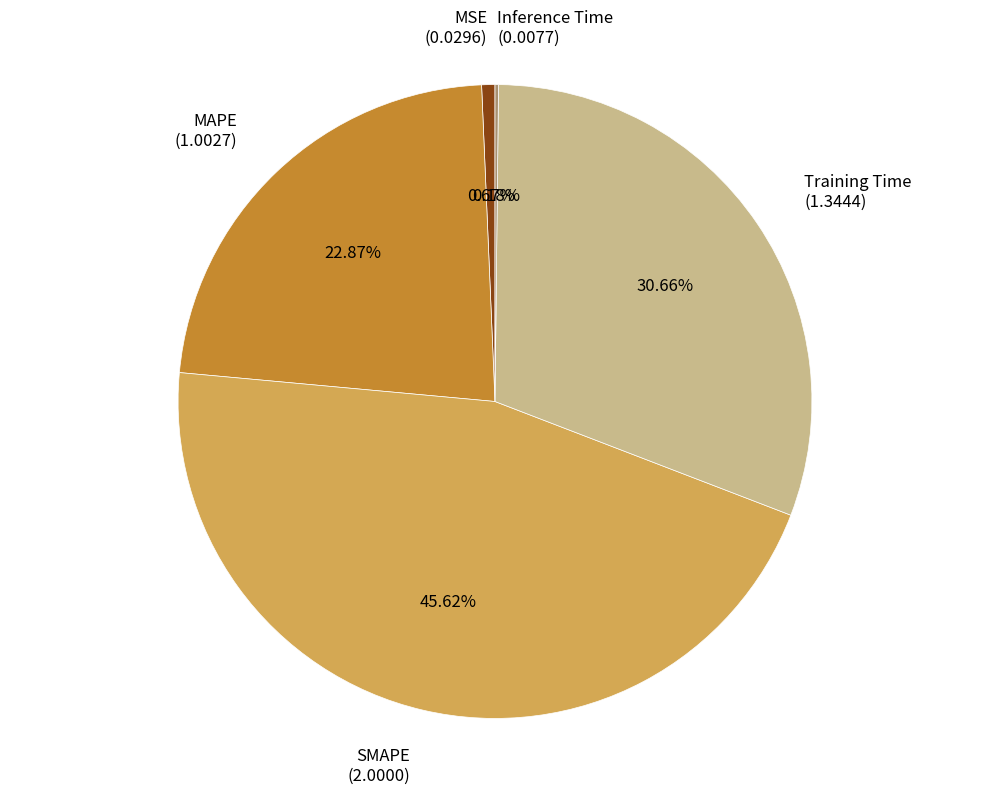

Is there a majority slice in this chart?

No